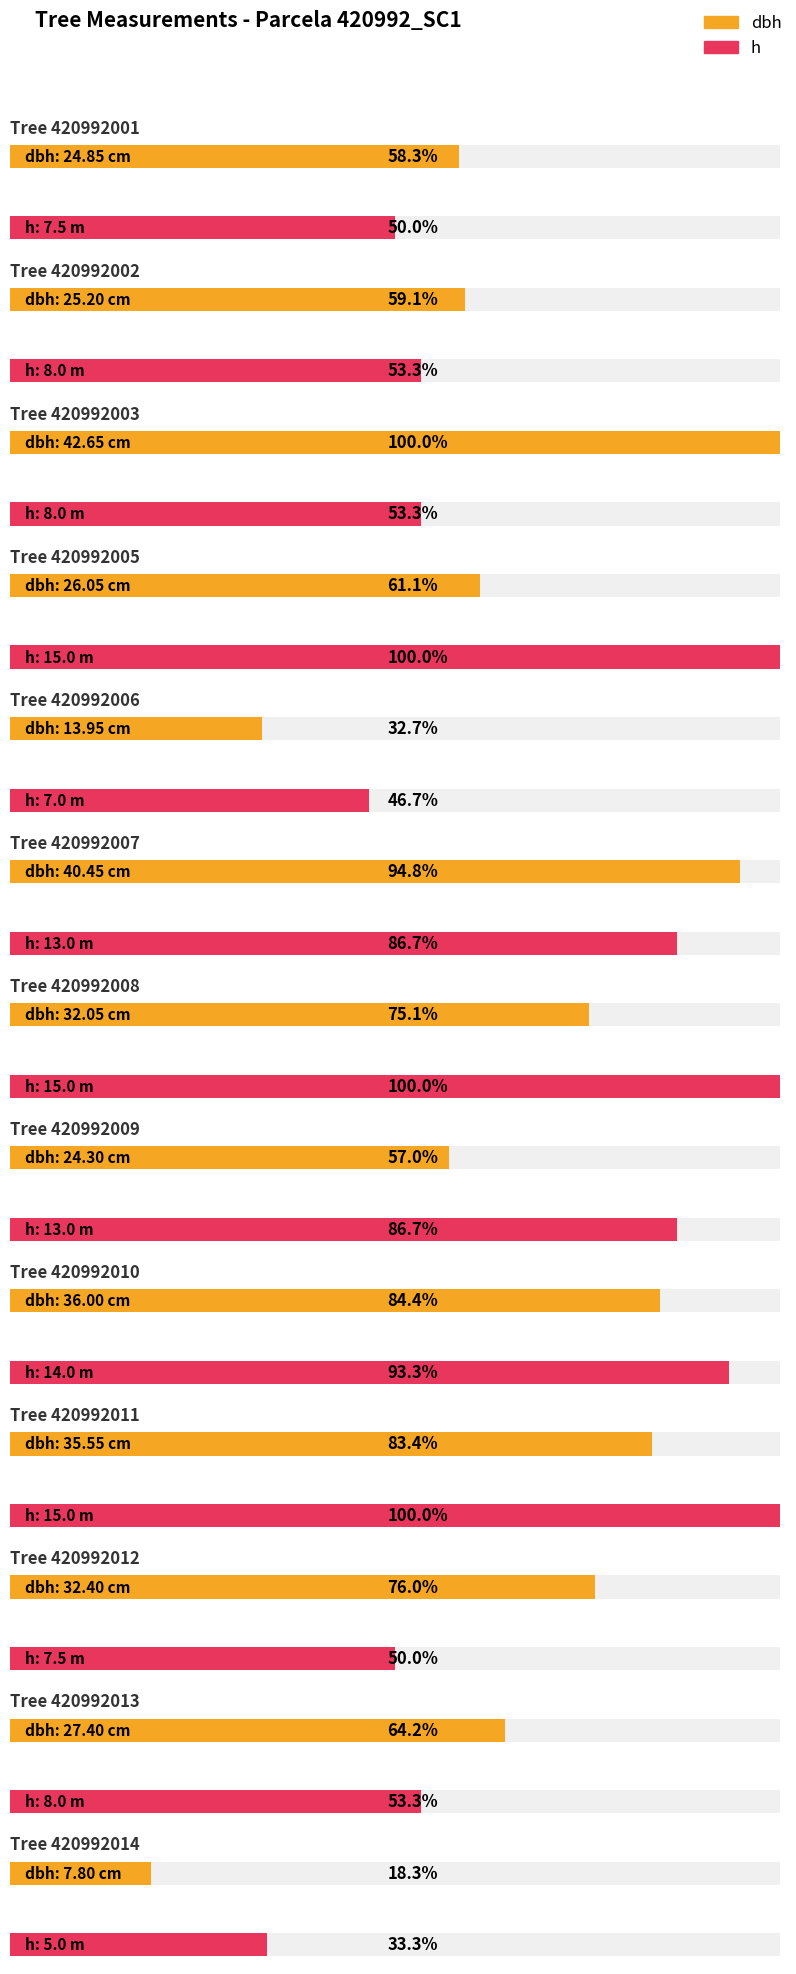

What is the sum of the dbh values at 420992003 and 420992013?

70.0